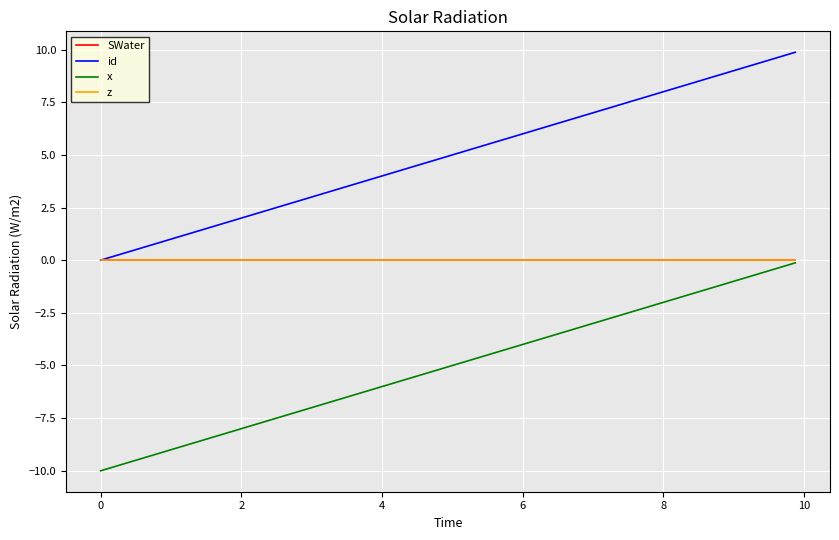

What is the smallest value displayed?

-10.0